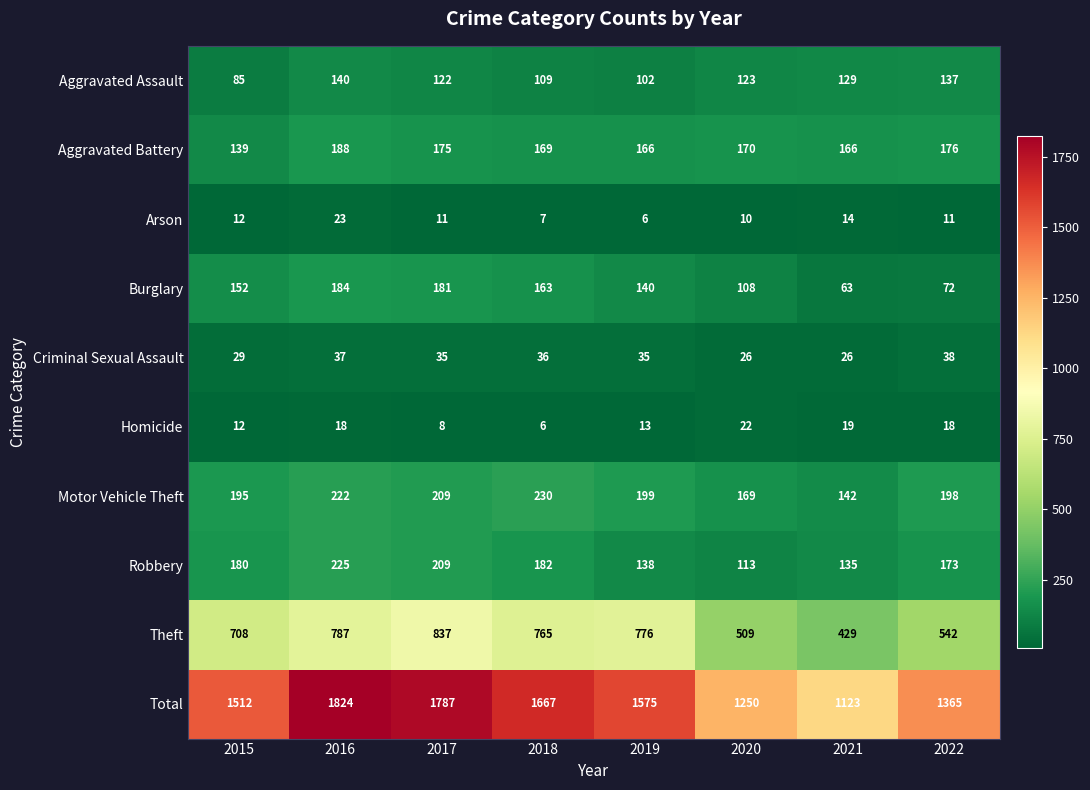

What is the difference between the highest and lowest values at 2022?

1354